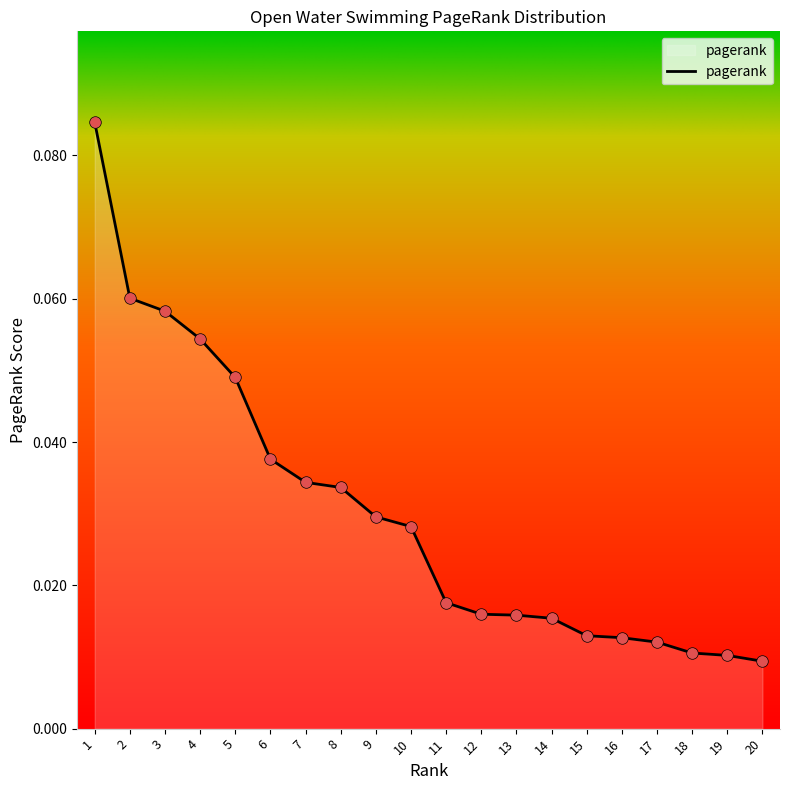

Which has a higher value, 4 or 10?

4